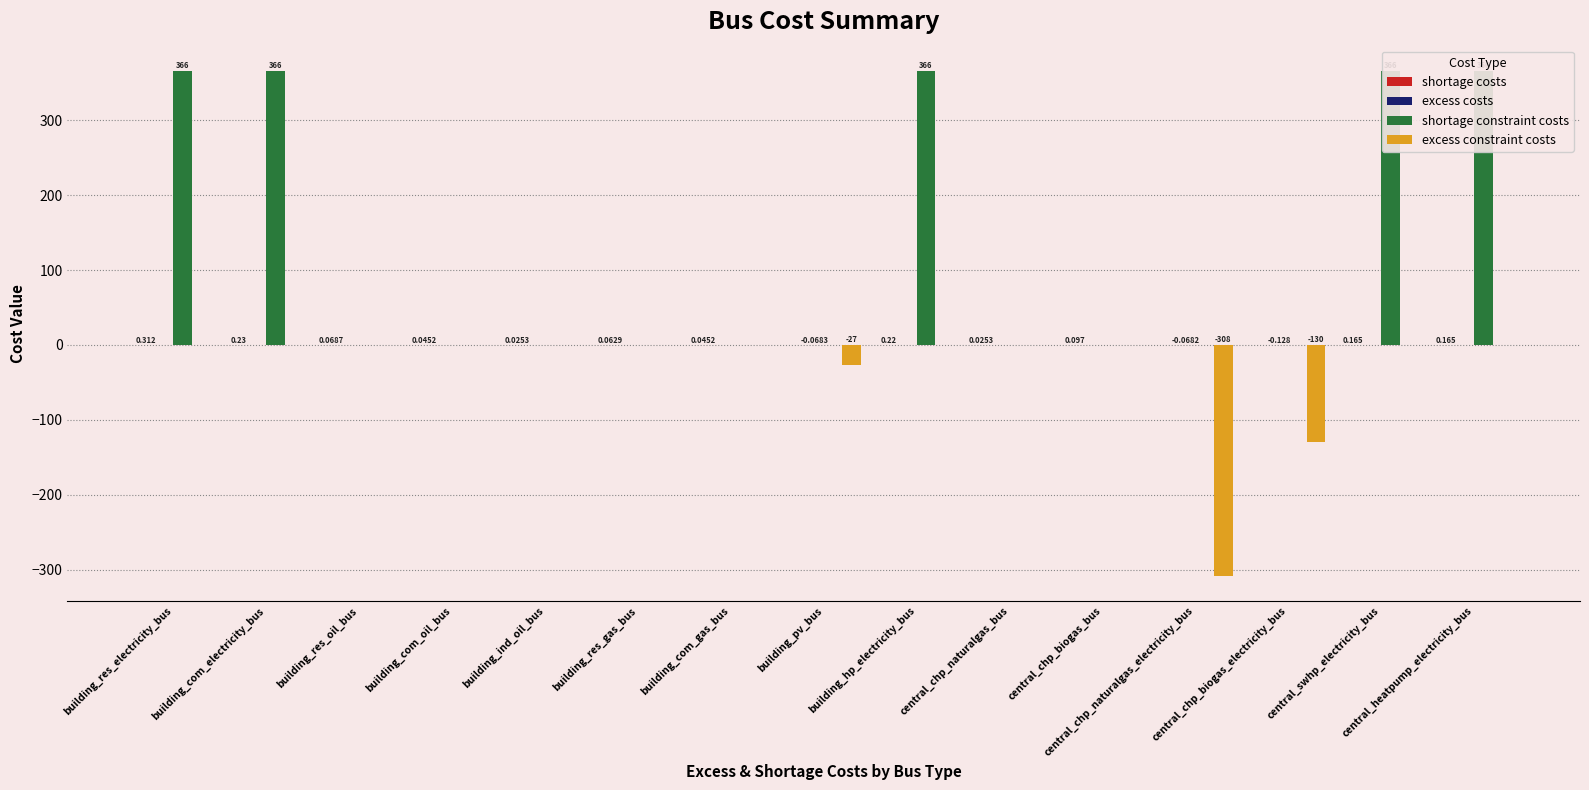

Is the value of shortage costs at building_pv_bus greater than the value of excess constraint costs at central_heatpump_electricity_bus?

No